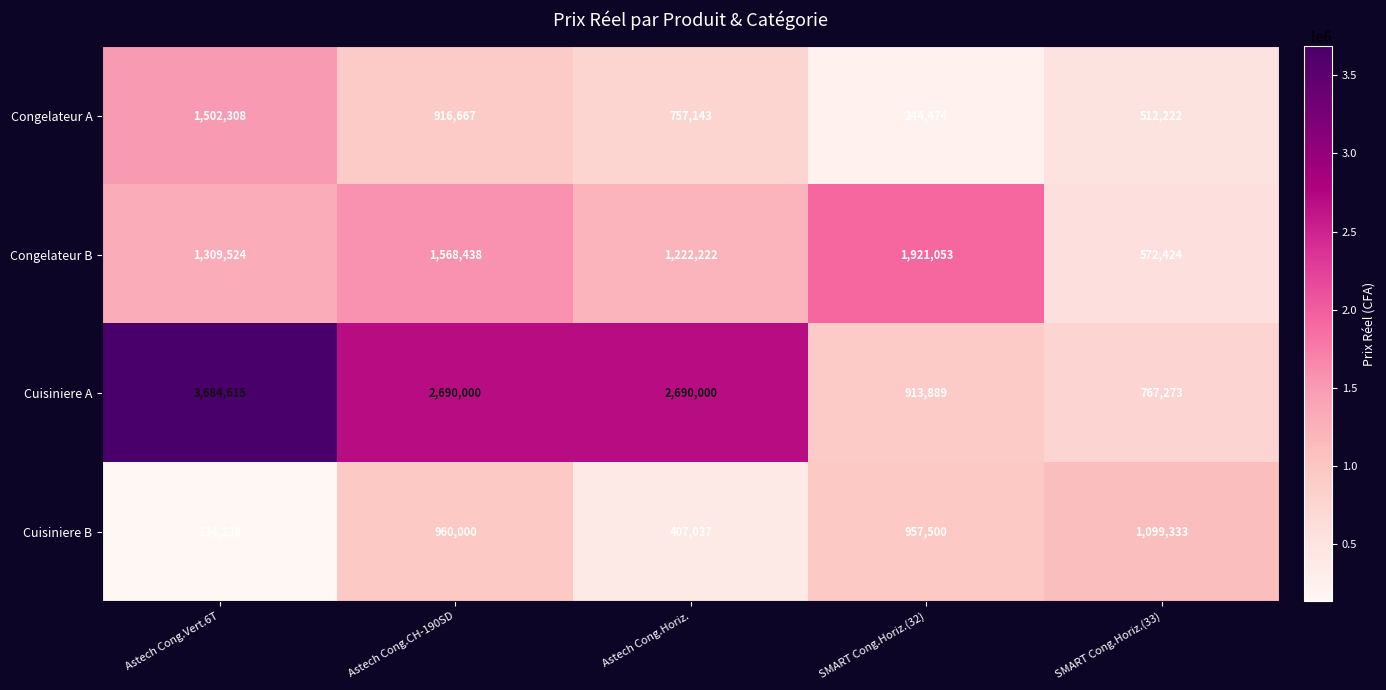

Reading right to left, transcribe all the data shown in this chart.

Congelateur A: 512222	244474	757143	916667	1502308
Congelateur B: 572424	1921053	1222222	1568438	1309524
Cuisiniere A: 767273	913889	2690000	2690000	3684615
Cuisiniere B: 1099333	957500	407037	960000	134239